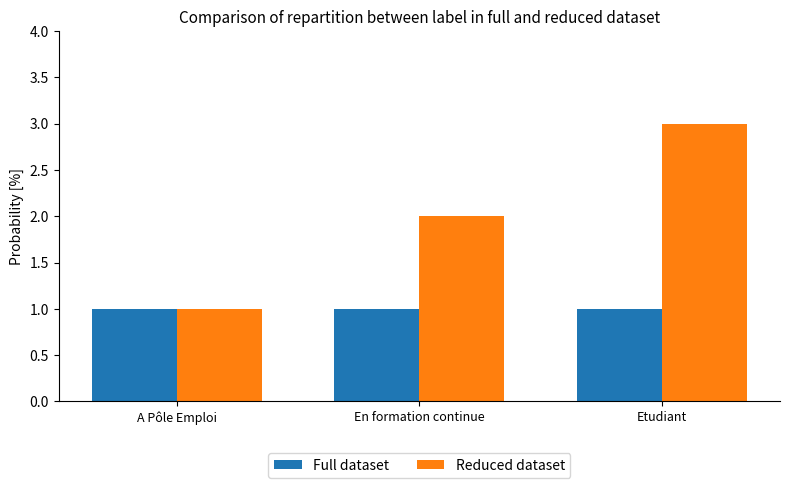

Rank the series by their maximum value, from highest to lowest.

Reduced dataset, Full dataset